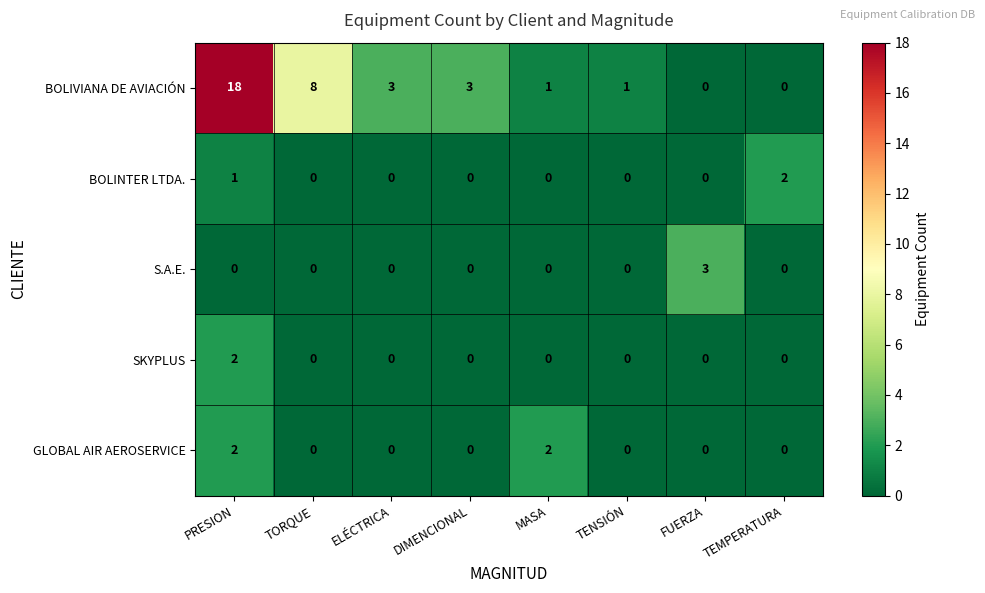

At which label is BOLINTER LTDA. closest to 1?

PRESION